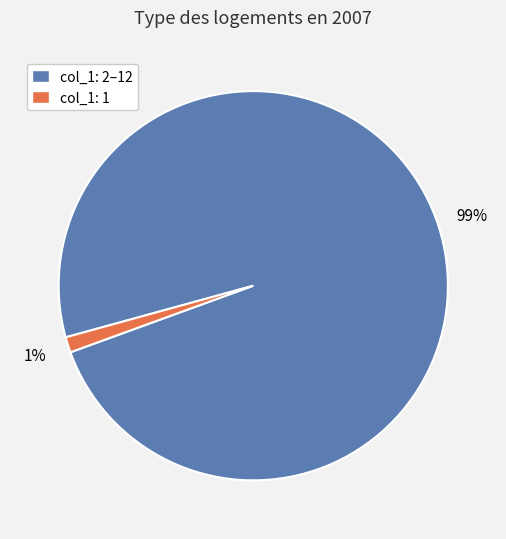

Combined, do col_1: 2–12 and col_1: 1 account for over 50%?

Yes